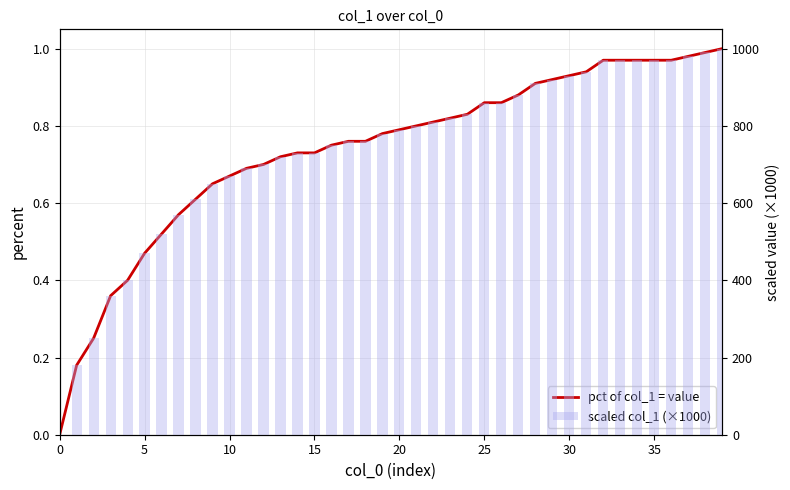

Is the value of scaled col_1 (×1000) at 12 greater than the value of pct of col_1 = value at 25?

Yes